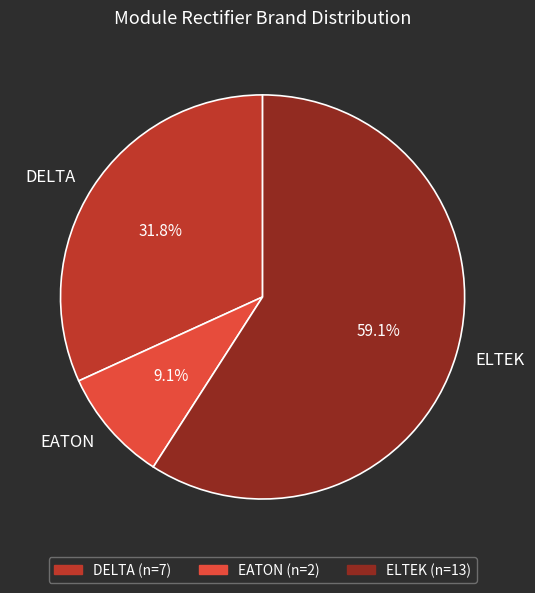

Rank the categories by value from highest to lowest.

ELTEK, DELTA, EATON